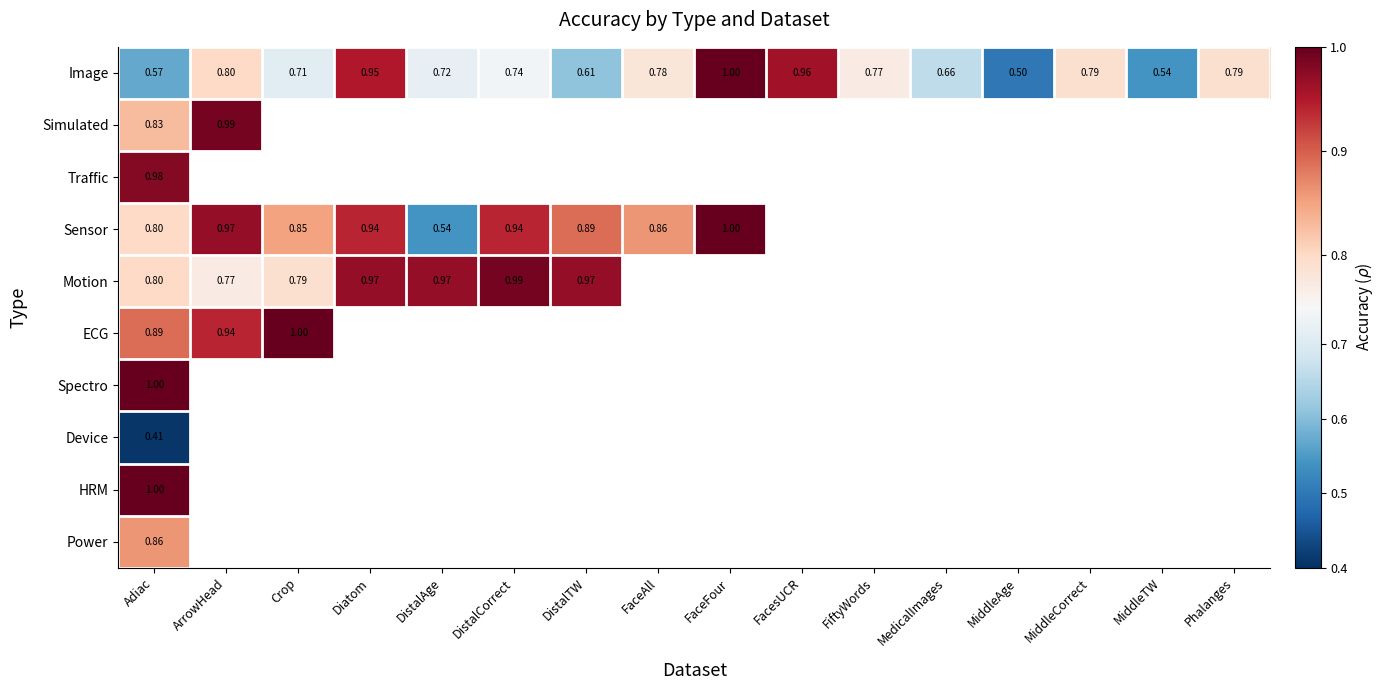

What is the maximum value shown in the chart?

1.0